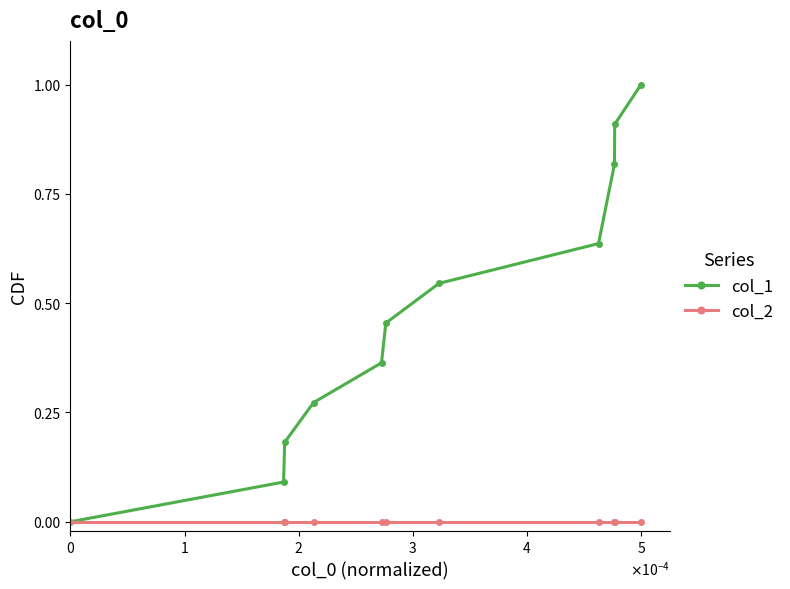

What is the maximum value shown in the chart?

1.0